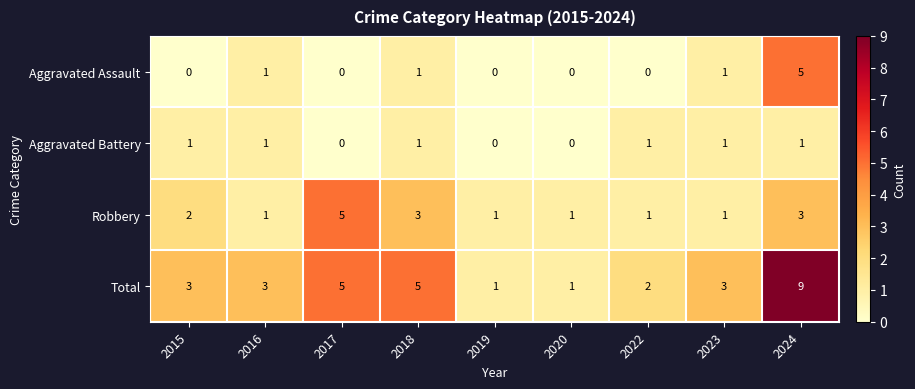

The Total series shows 2 at 2022. True or false?

True